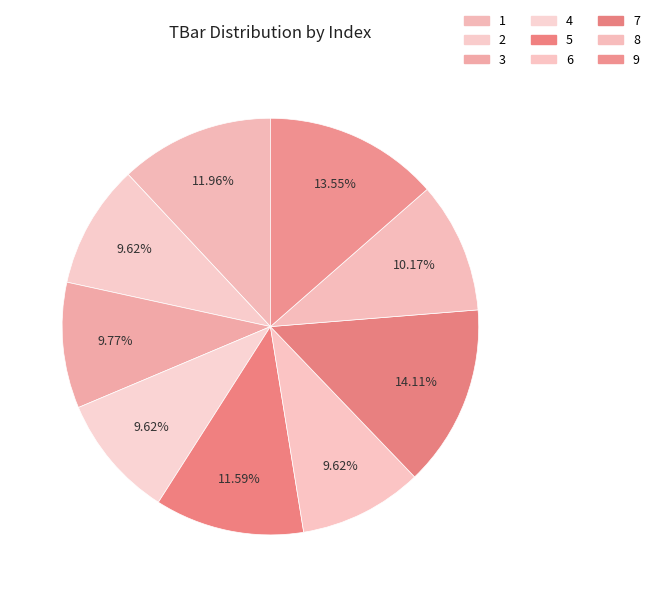

To the nearest percent, what portion does 3 represent?

10%